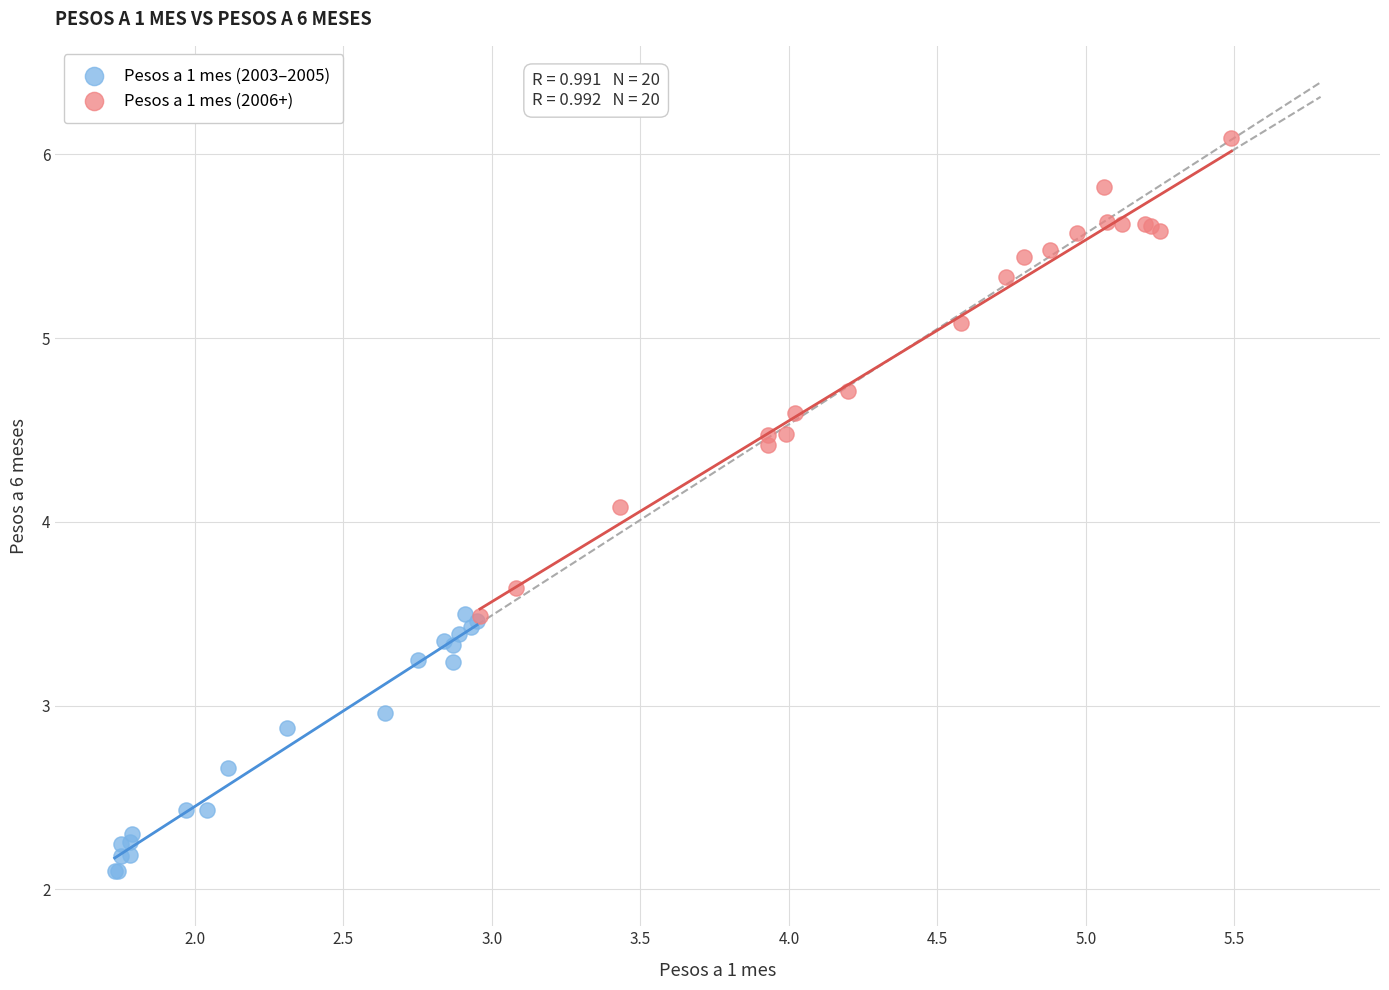

Which series contains the highest Y value?

Pesos a 1 mes (2006+)